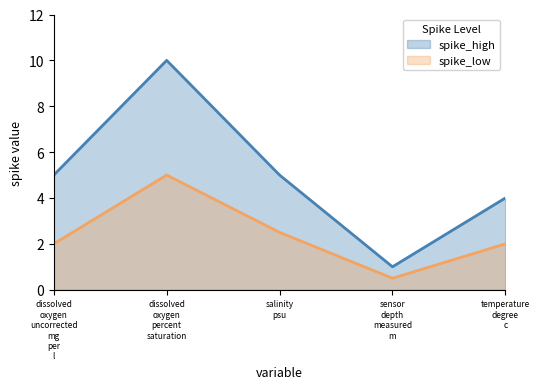

Which series has the largest total across all categories?

spike_high